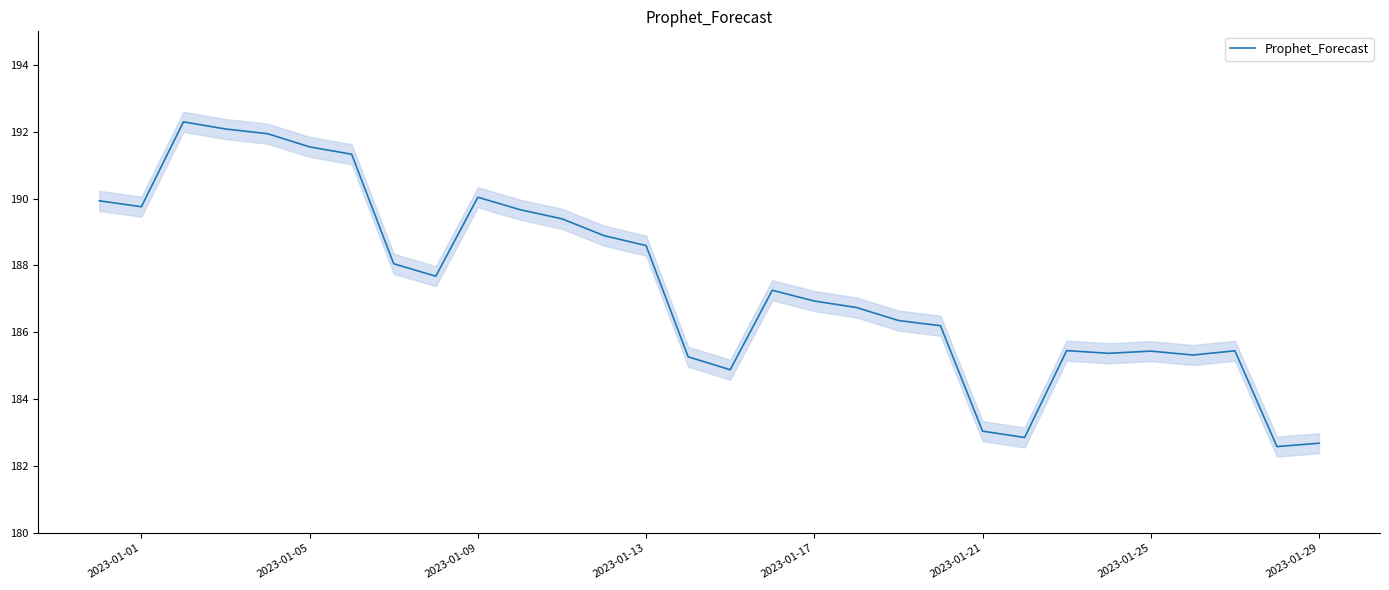

What is the lowest value of the Prophet_Forecast series?

182.6